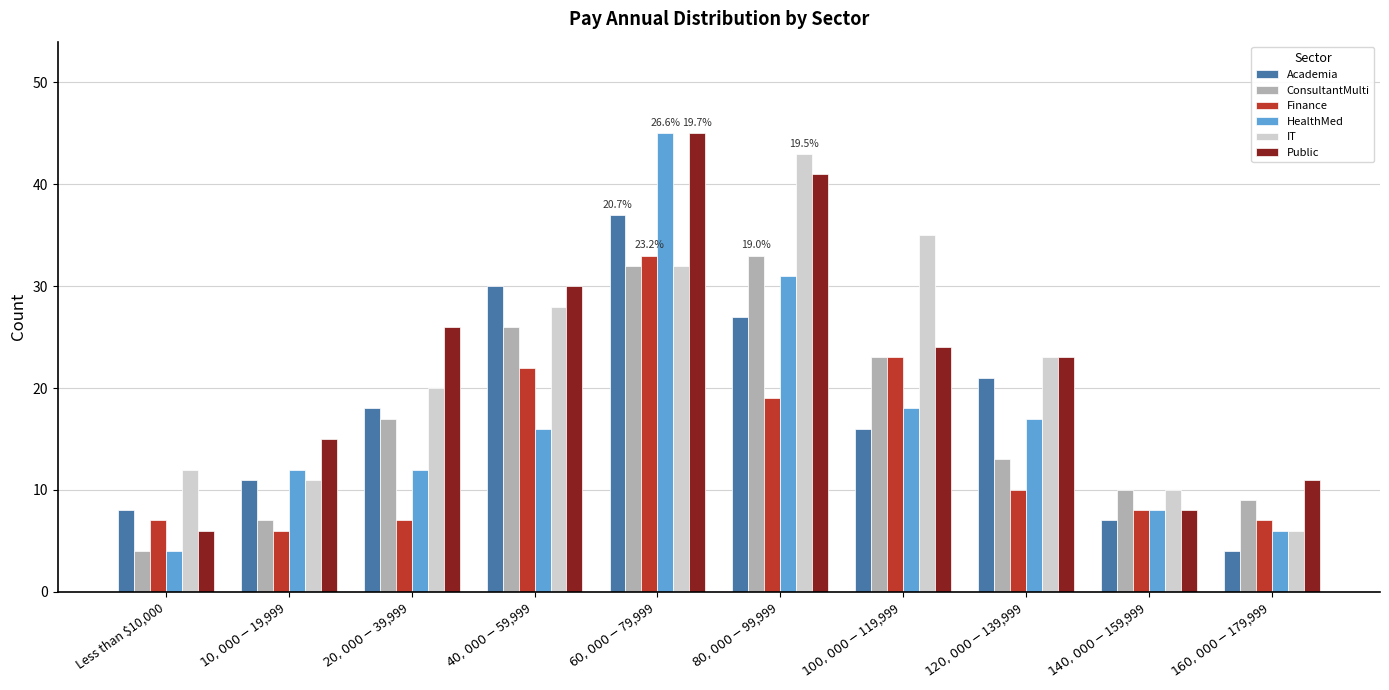

What is the difference between the ConsultantMulti values at Less than $10,000 and $140,000 - $159,999?

6